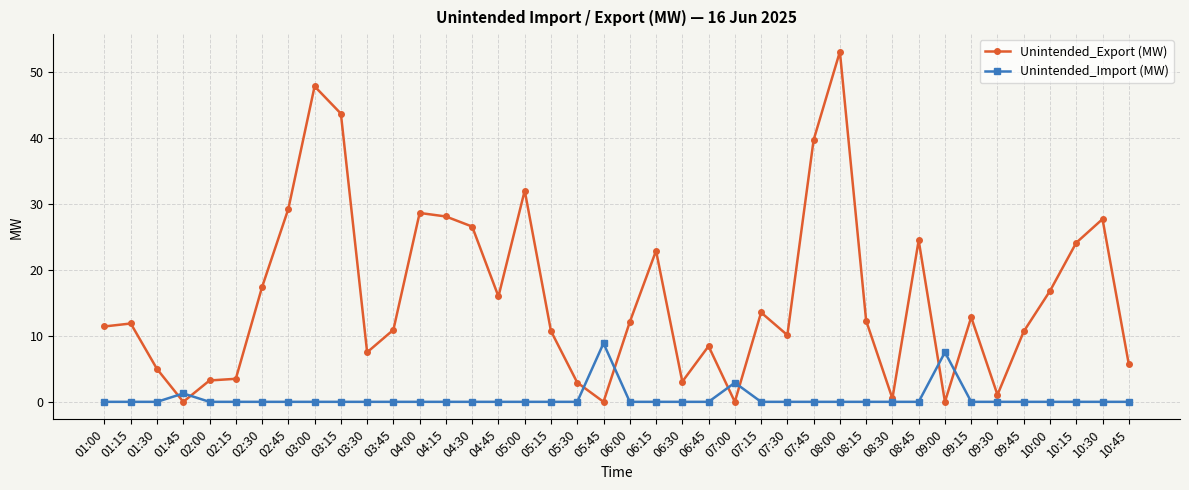

What is the label of the 2nd point from the right?

10:30